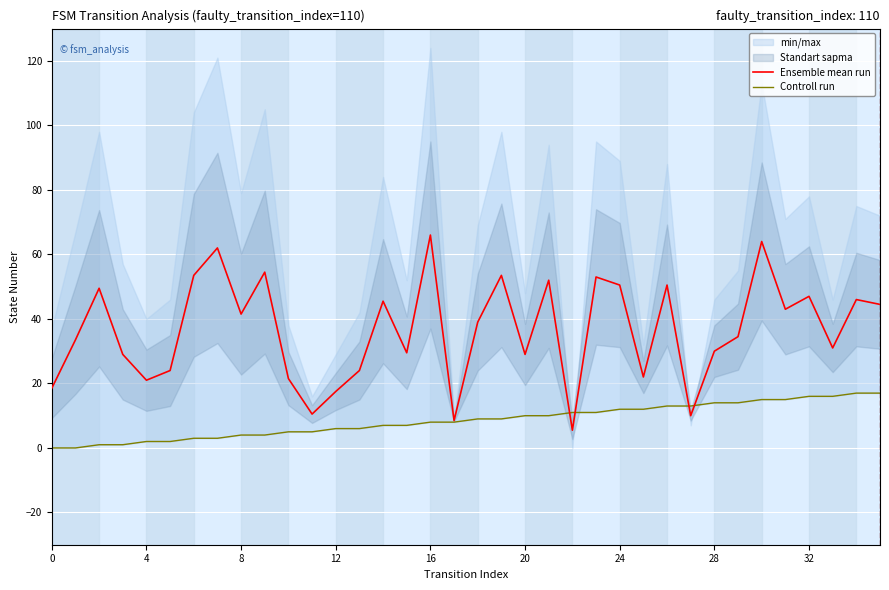

What is the difference between the maximum and second lowest values in the Controll run series?

17.0